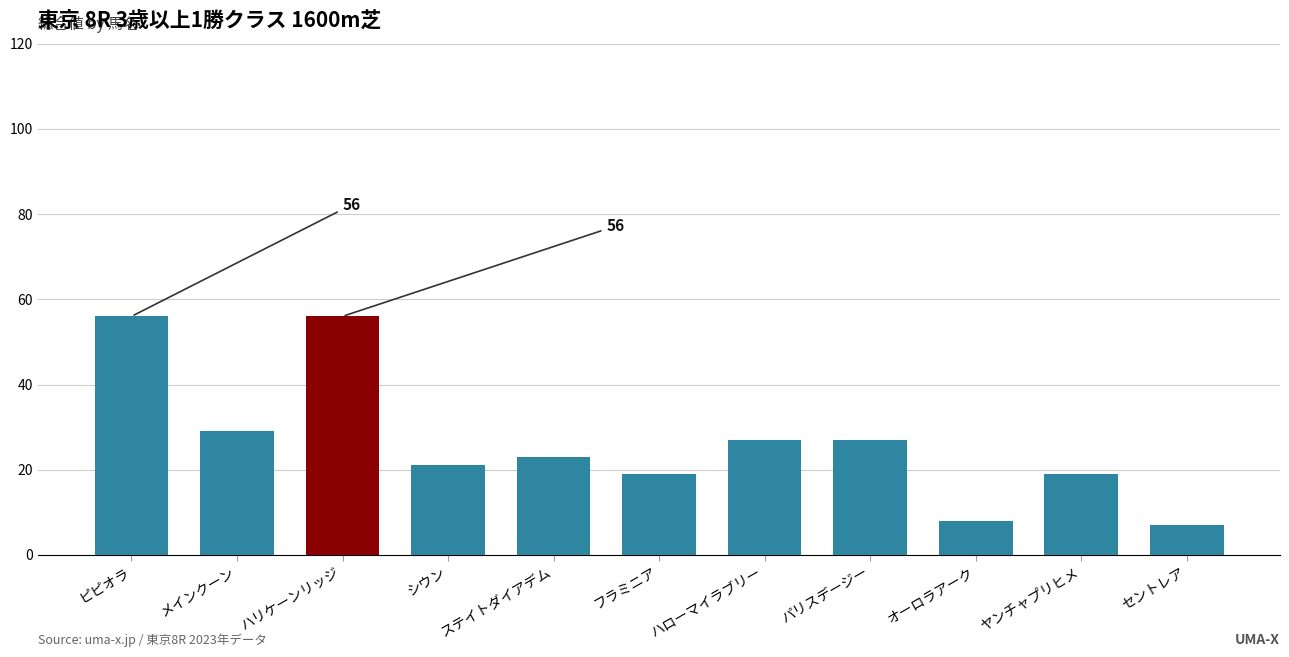

Reading left to right, list all the values displayed in this chart.

ピピオラ=56	メインクーン=29	ハリケーンリッジ=56	シウン=21	ステイトダイアデム=23	フラミニア=19	ハローマイラブリー=27	パリスデージー=27	オーロラアーク=8	ヤンチャプリヒメ=19	セントレア=7